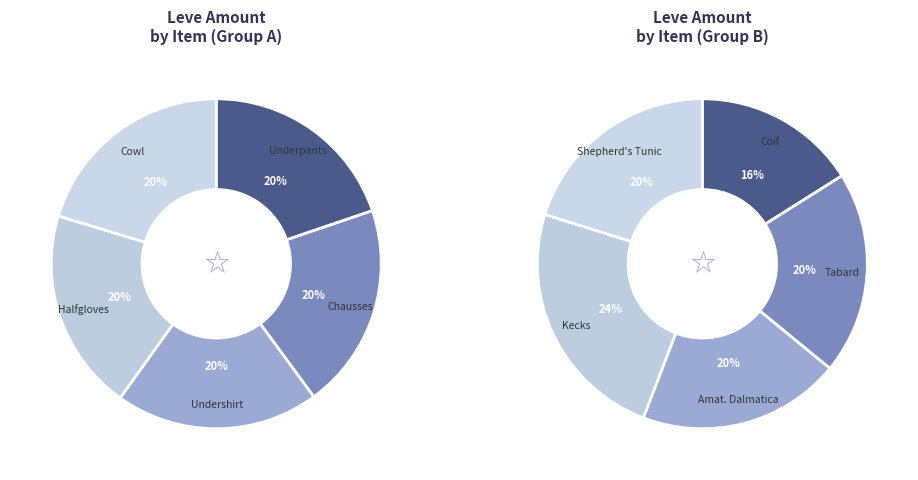

The Hempen Tabard slice represents 2% of the pie. True or false?

False